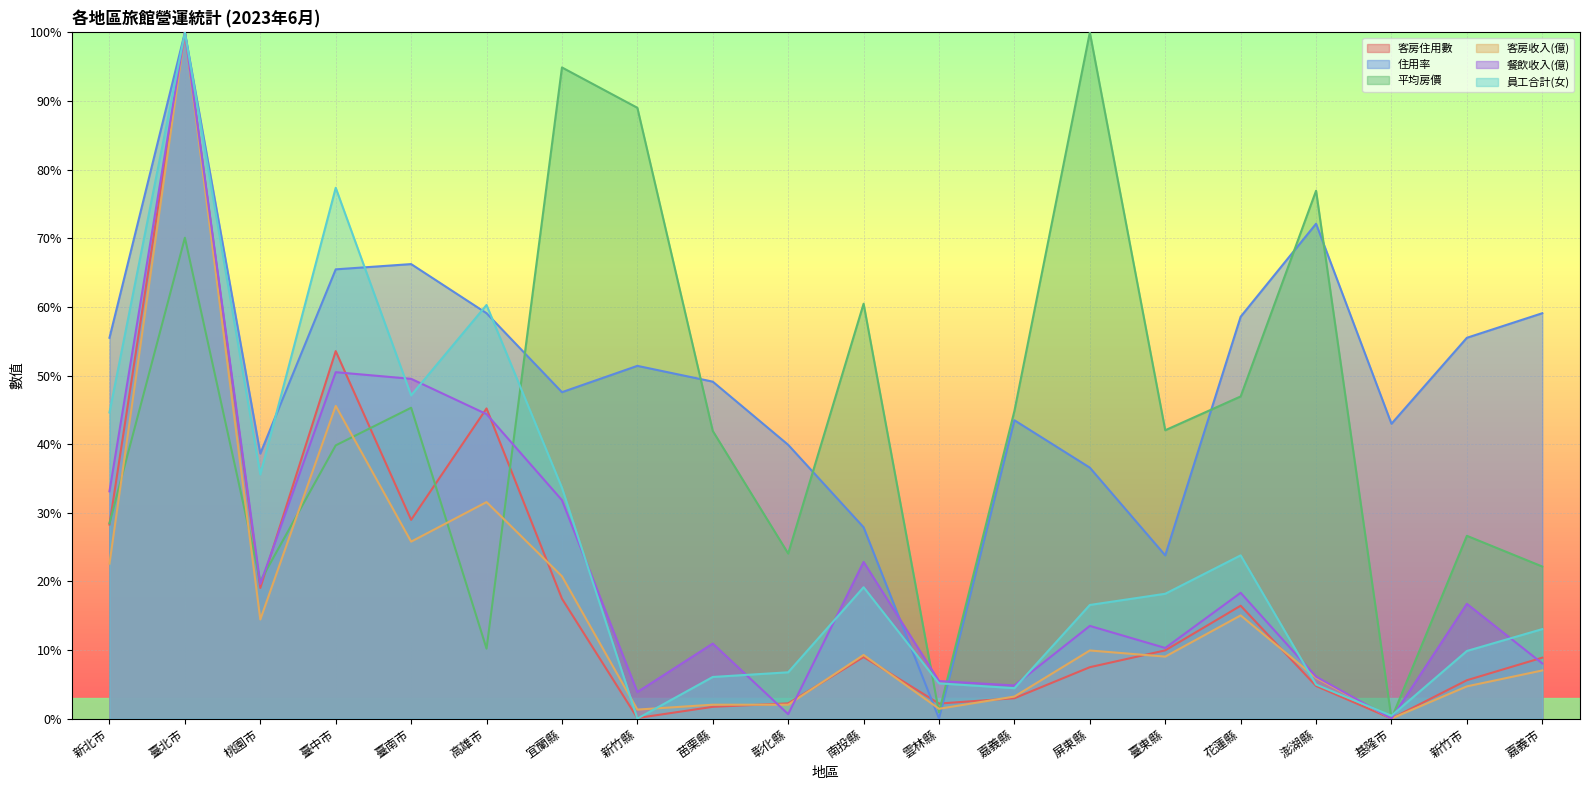

Between 屏東縣 and 苗栗縣, which is larger?

屏東縣